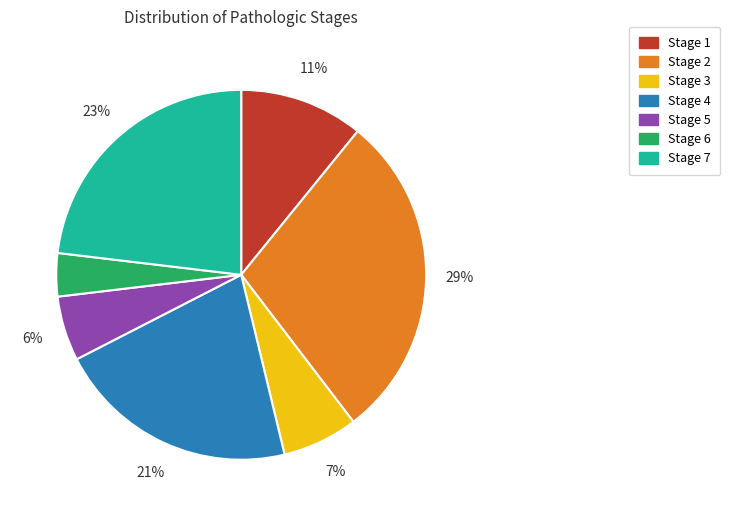

Between Stage 6 and Stage 5, which is larger?

Stage 5